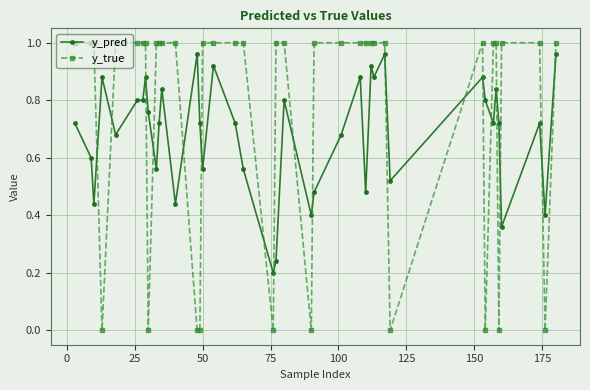

What is the sum of all y_true values?

30.0